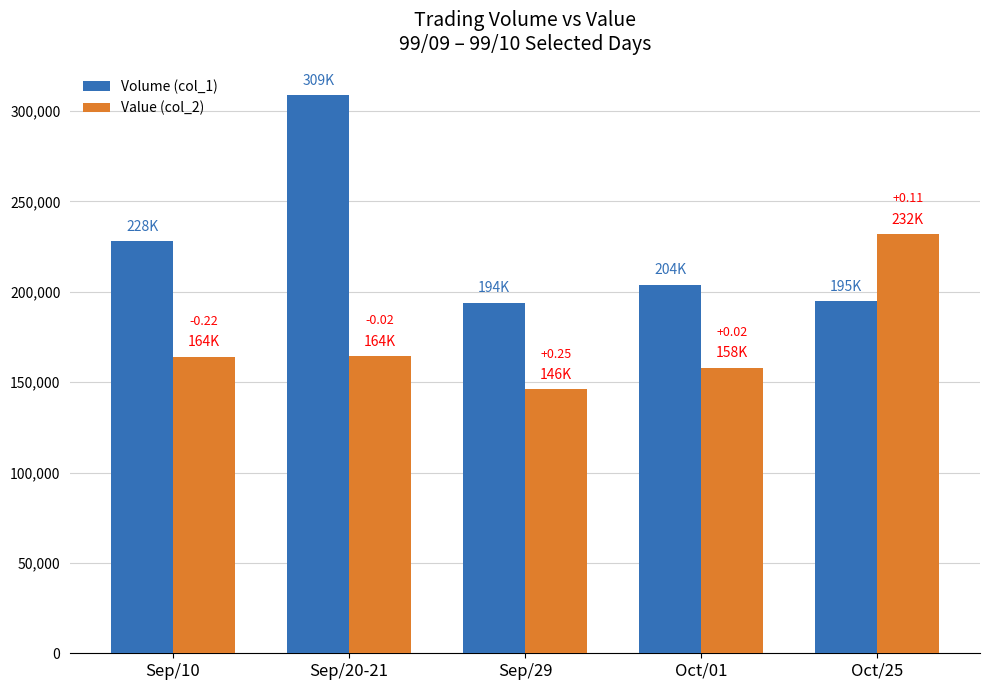

What is the maximum value shown in the chart?

309000